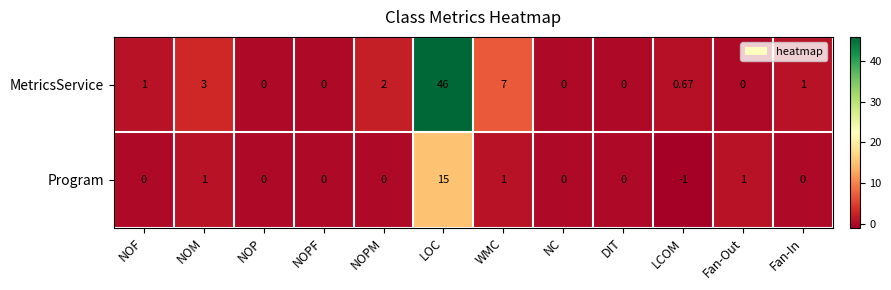

At NOPM, list the series in order from smallest to largest.

Program, MetricsService